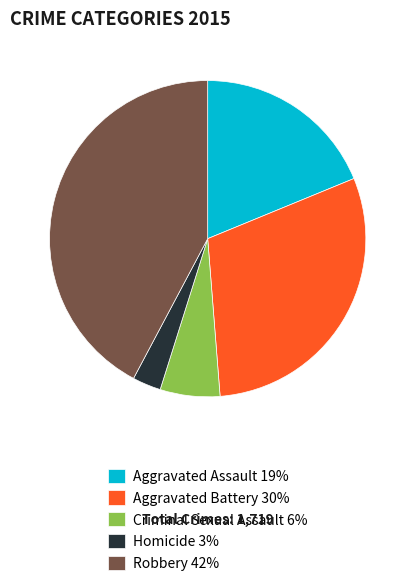

The Criminal Sexual Assault slice represents 6% of the pie. True or false?

True